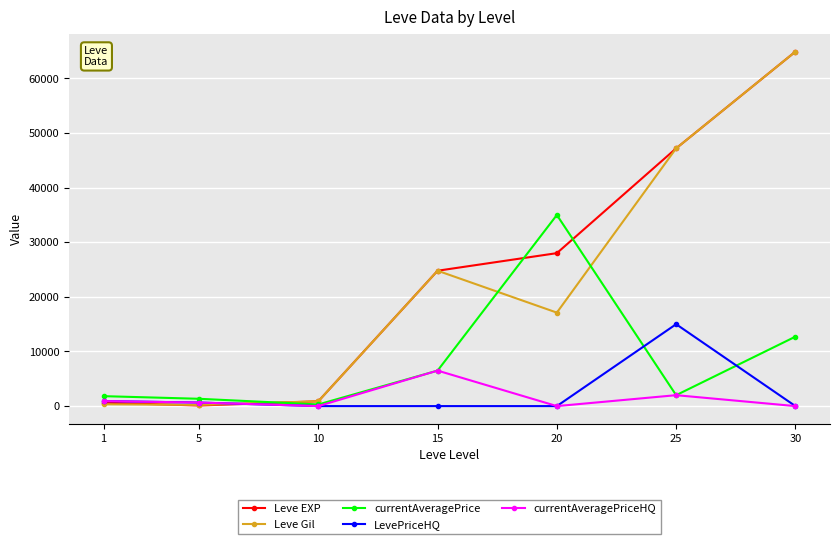

At how many categories does at least one series exceed 7778?

4